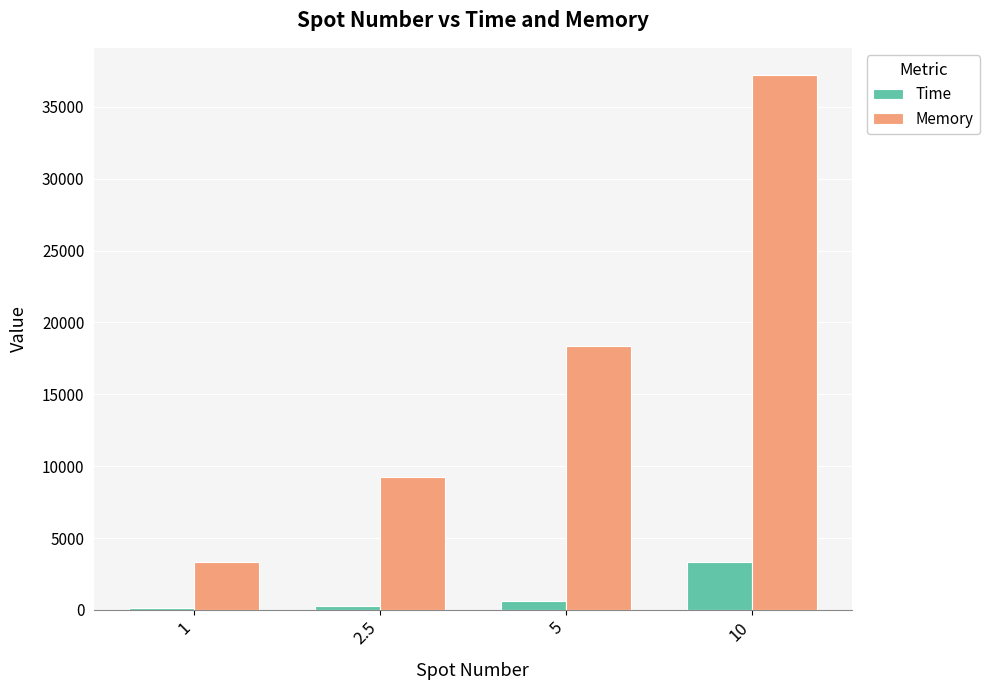

At which label is Time closest to 1739?

5